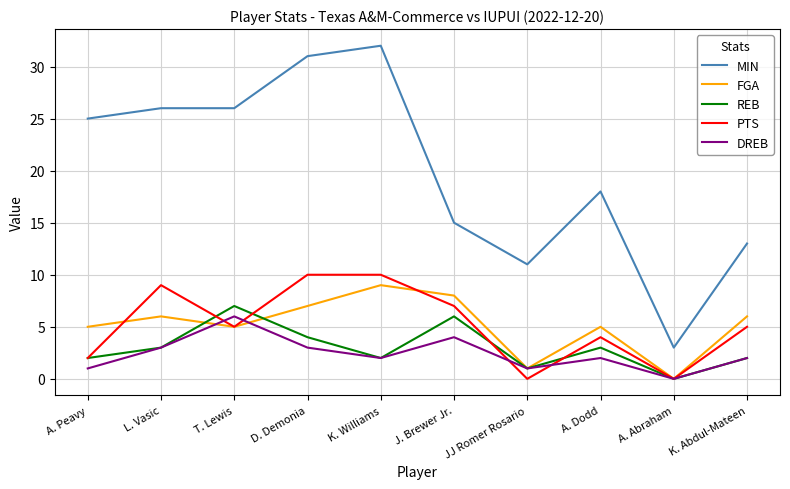

What is the sum of the DREB values at T. Lewis and A. Peavy?

7